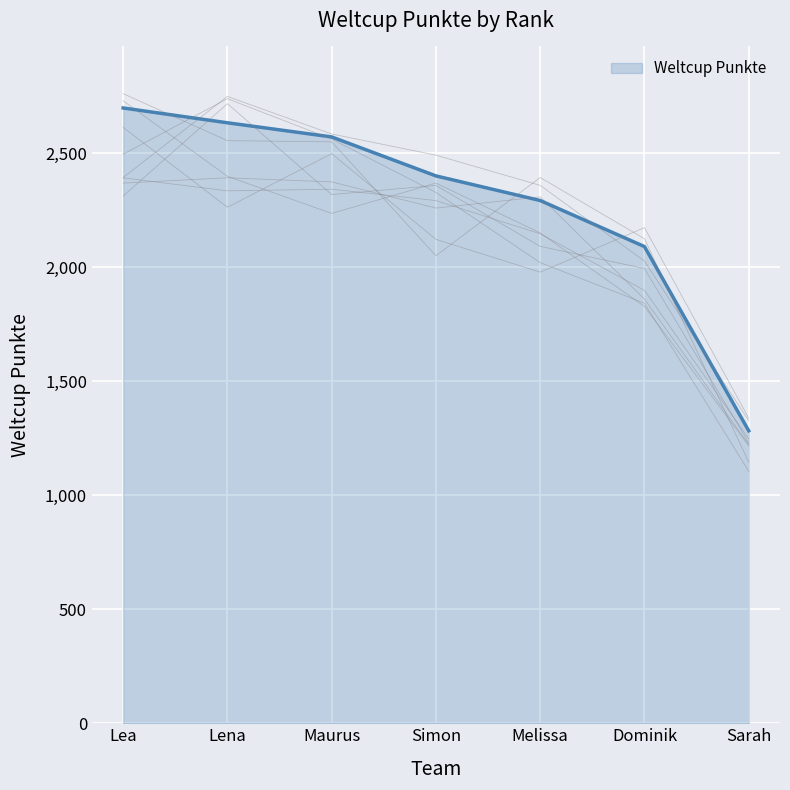

Reading right to left, what are all the values shown in this chart?

1283	2091	2293	2401	2572	2634	2699